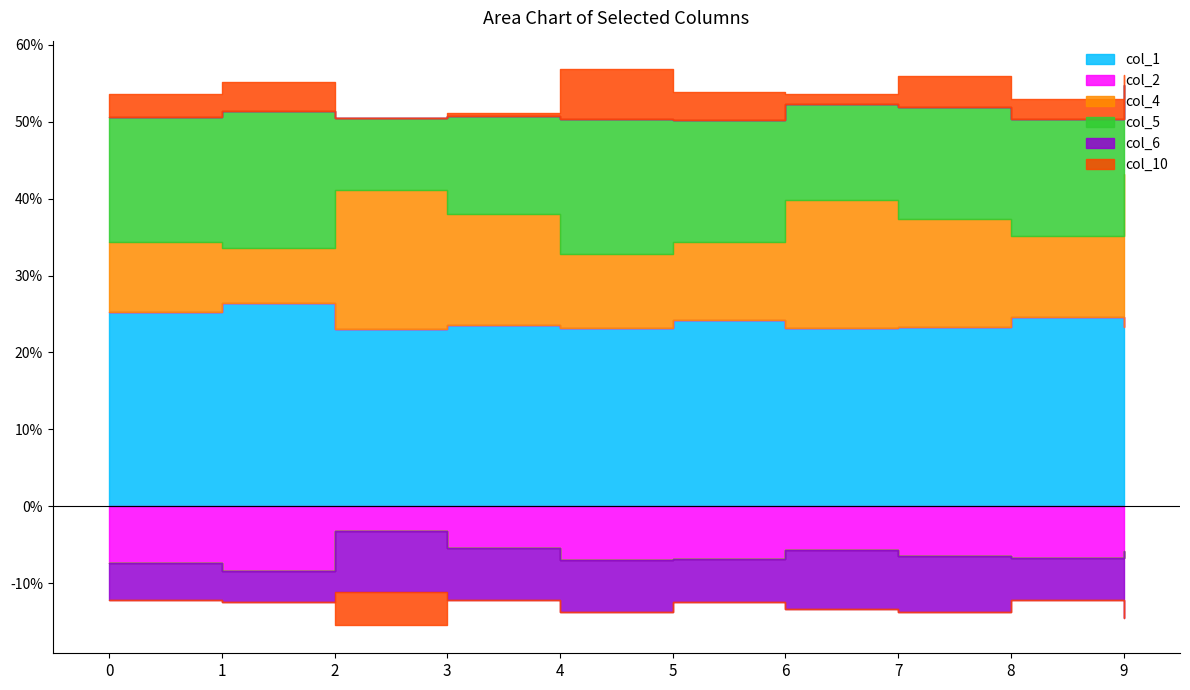

At which category is the sum across all series the highest?

4